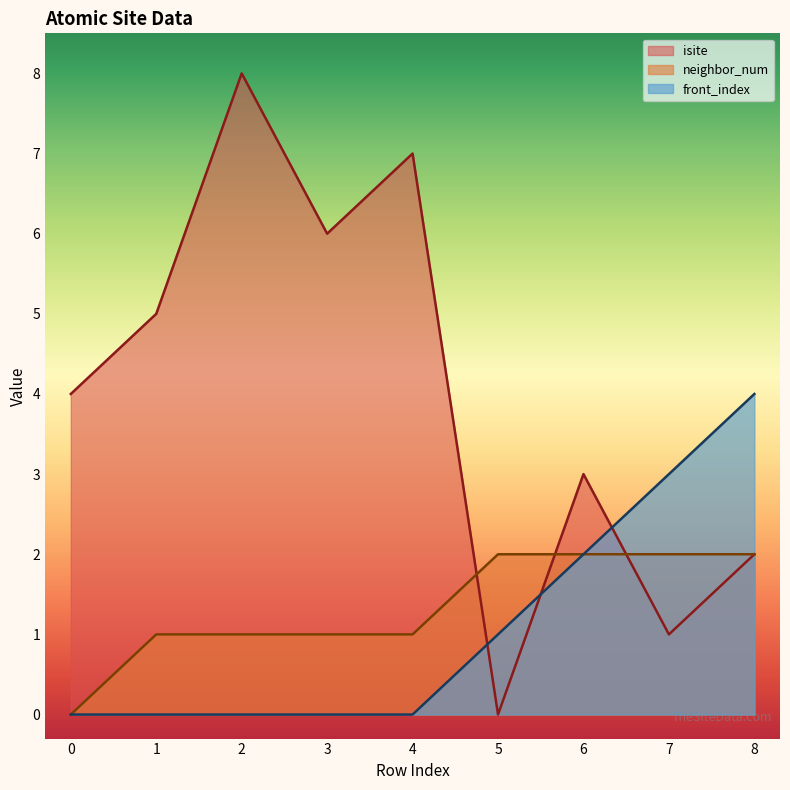

Where does the neighbor_num series first go above 1?

5